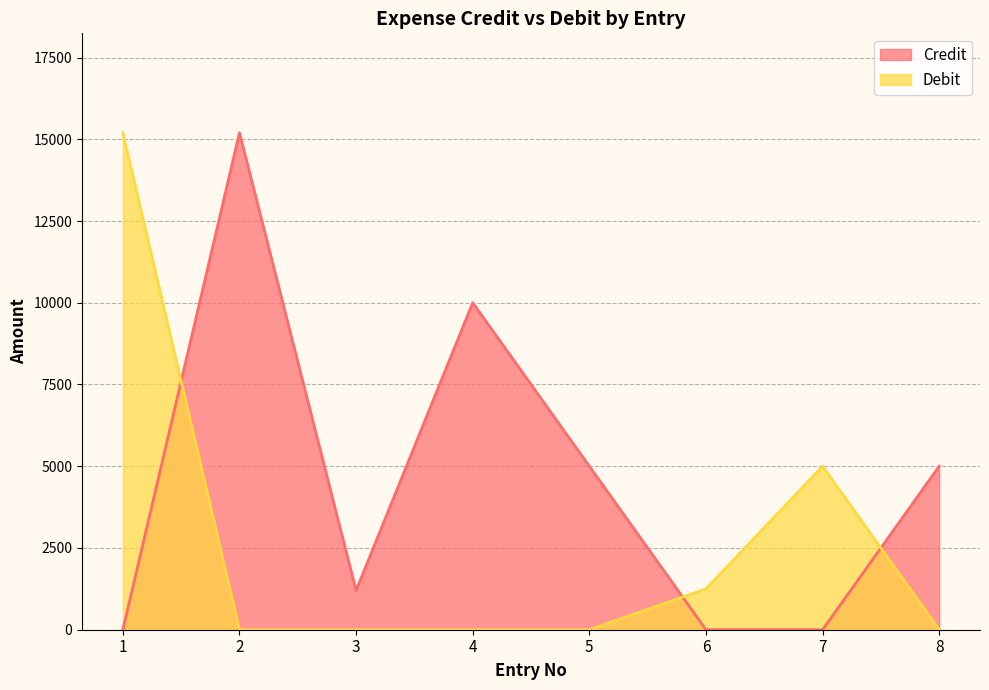

Rank the categories by Credit value from lowest to highest.

1, 6, 7, 3, 5, 8, 4, 2